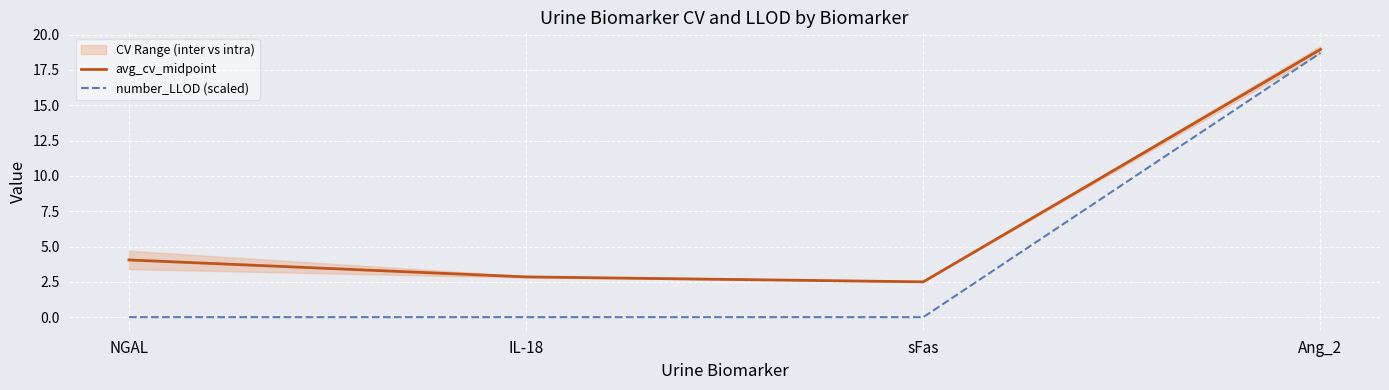

Reading left to right, what are all the values shown in this chart?

avg_cv_midpoint: NGAL=4.0	IL-18=2.8	sFas=2.5	Ang_2=18.9
number_LLOD (scaled): NGAL=0.0	IL-18=0.0	sFas=0.0	Ang_2=18.7